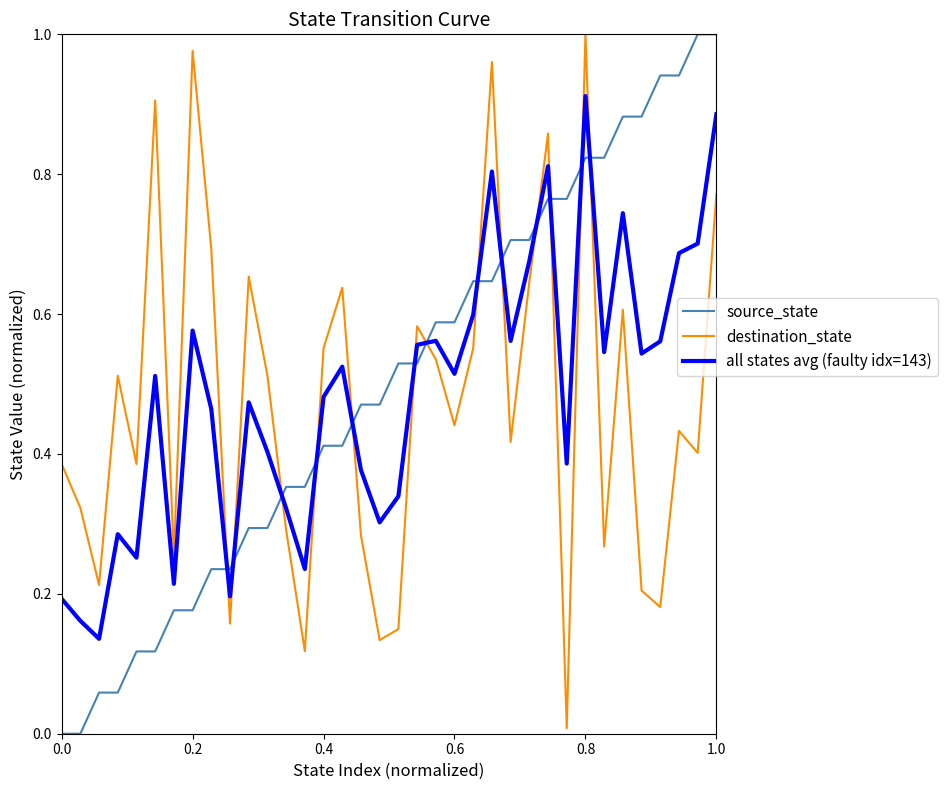

How many times do all states avg (faulty idx=143) and destination_state cross each other?

13